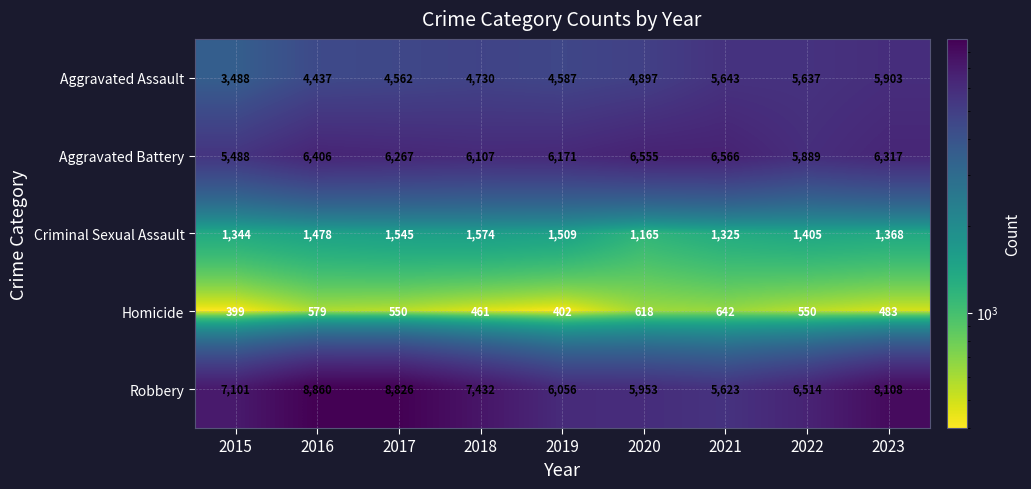

Rank the series at 2021 from lowest to highest value.

Homicide, Criminal Sexual Assault, Robbery, Aggravated Assault, Aggravated Battery